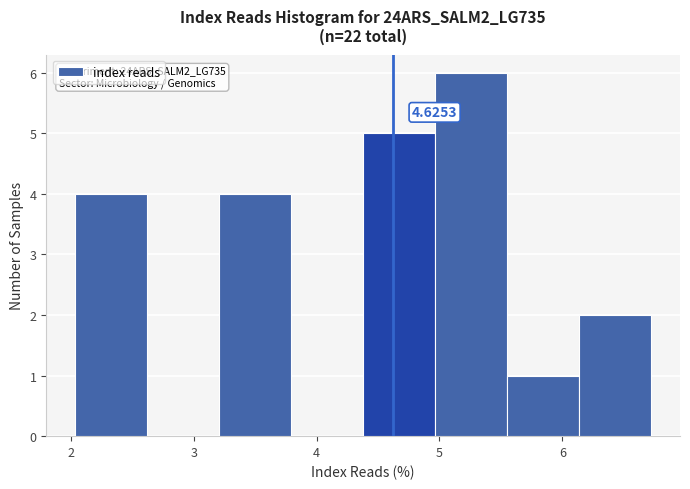

Over which range of the x-axis is the bar tallest?

5.0 to 5.6